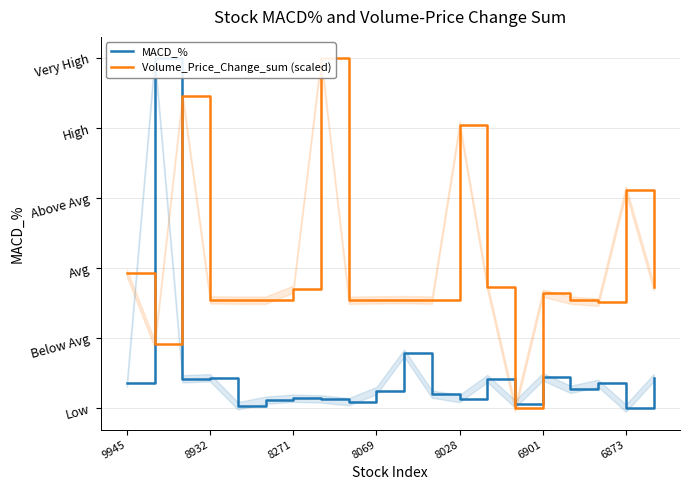

What is the value of the MACD_% point at the 3rd from the left?

64.6